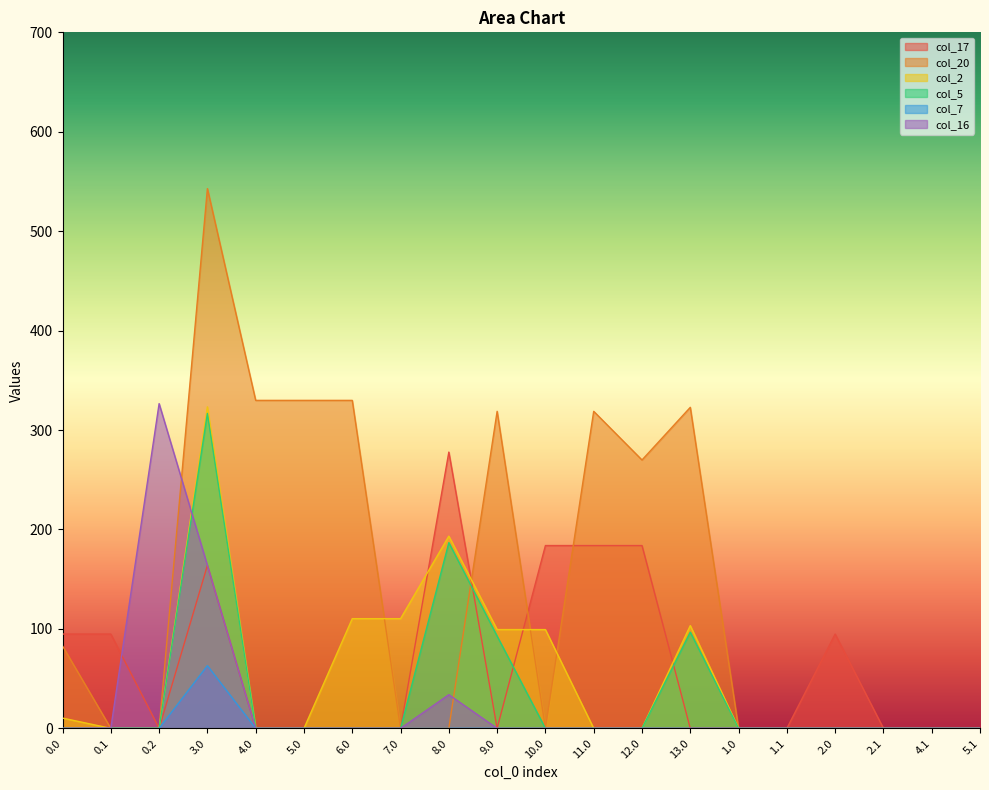

Is it true that col_20 equals 274.7 at 10.0?

False